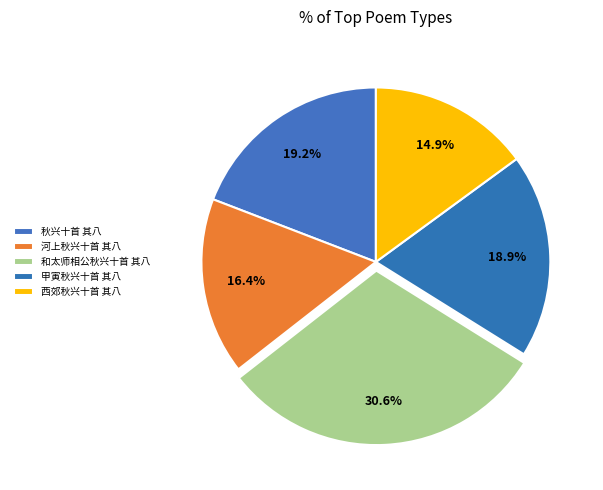

To the nearest percent, what percentage of the pie is 河上秋兴十首 其八?

16%